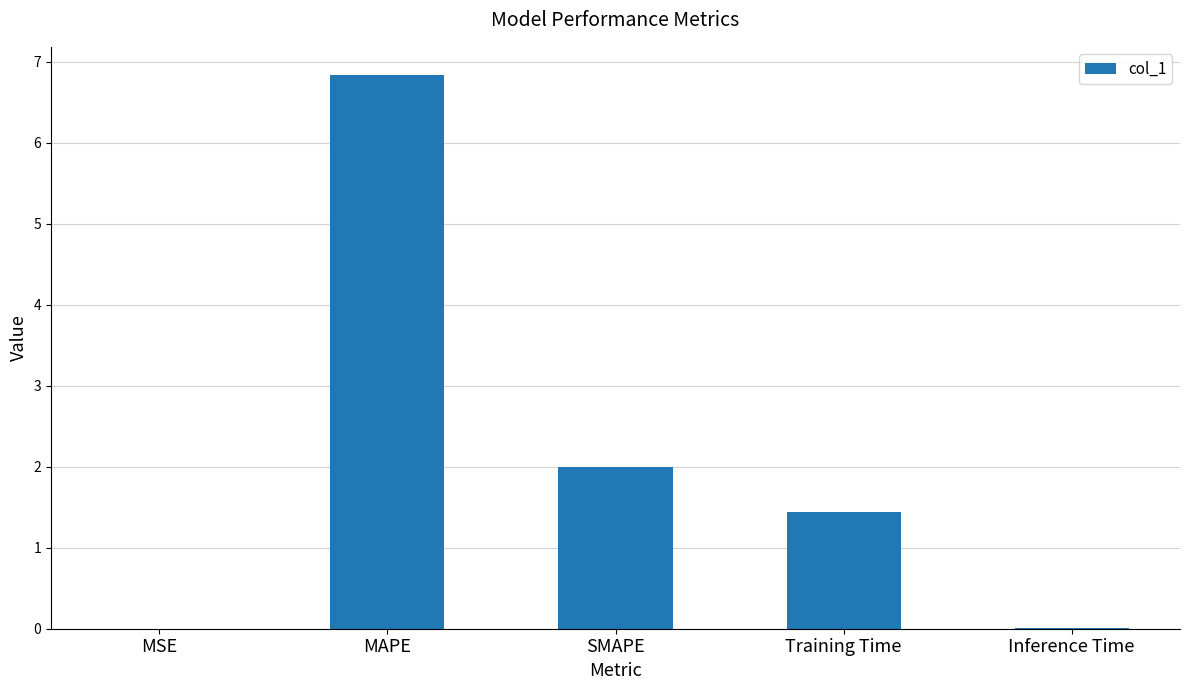

The value at SMAPE is 2.0. True or false?

True